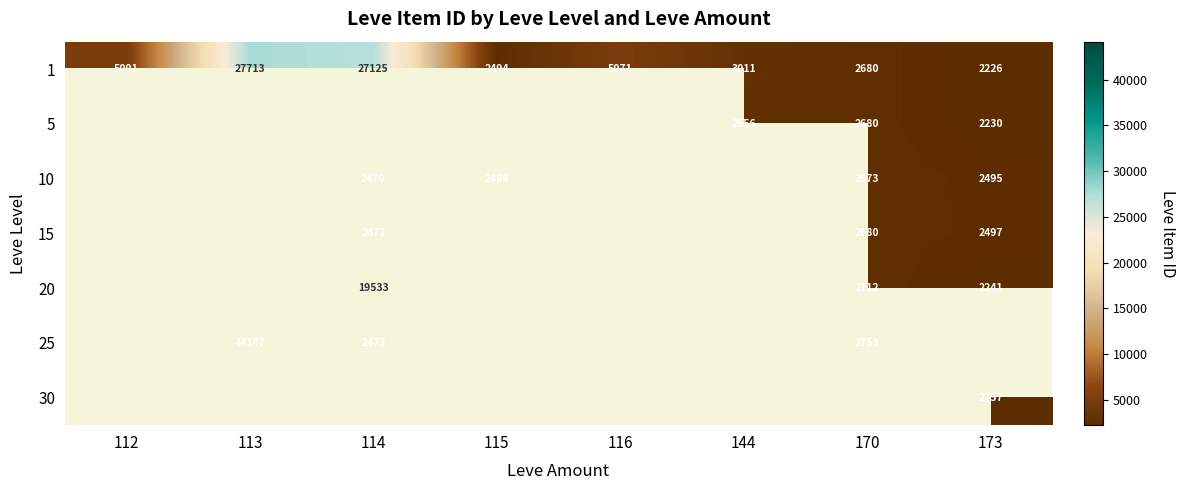

Is it true that 10 equals 1012 at 115?

False